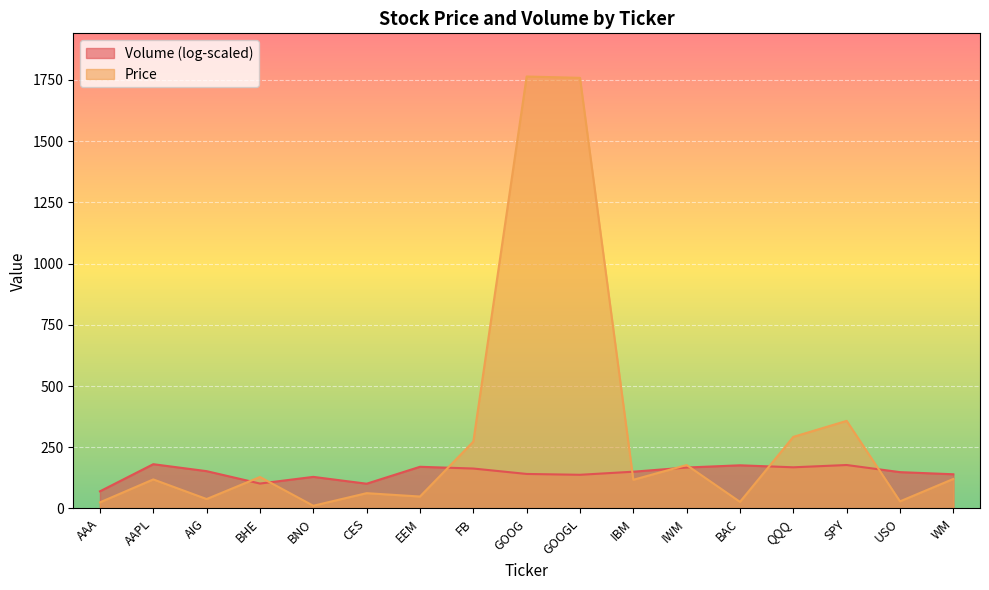

Rank the categories by value from lowest to highest.

BNO, AAA, BAC, USO, AIG, EEM, CES, IBM, AAPL, WM, BHE, IWM, FB, QQQ, SPY, GOOGL, GOOG